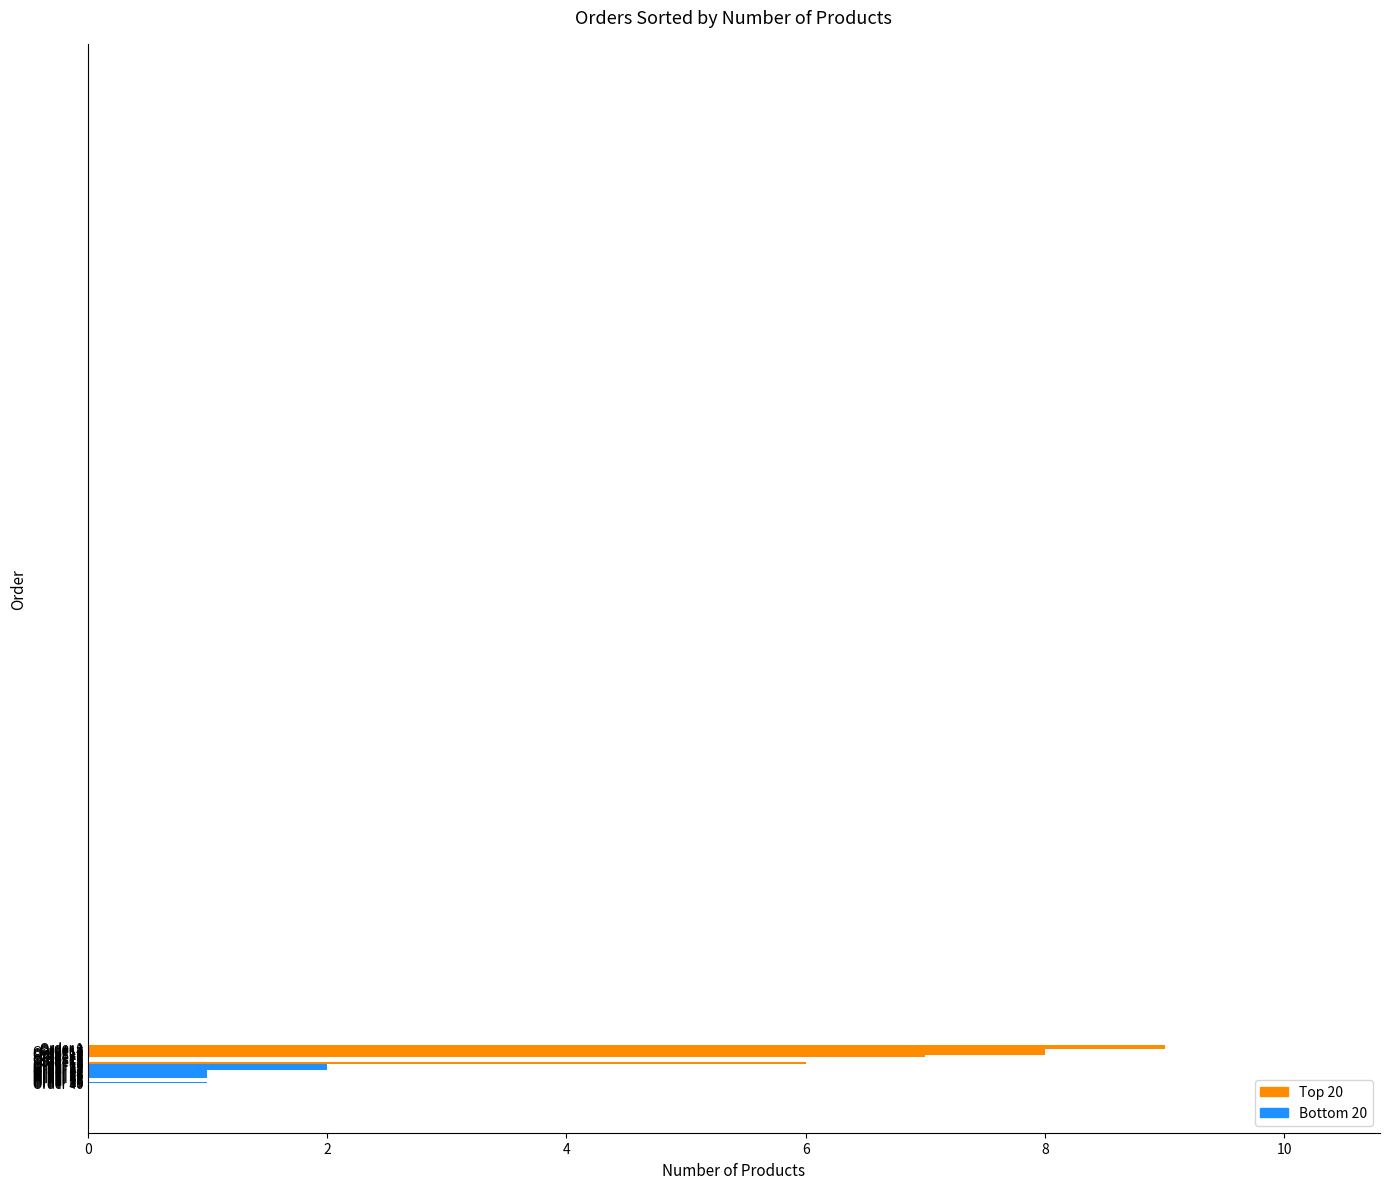

What is the maximum value shown in the chart?

9